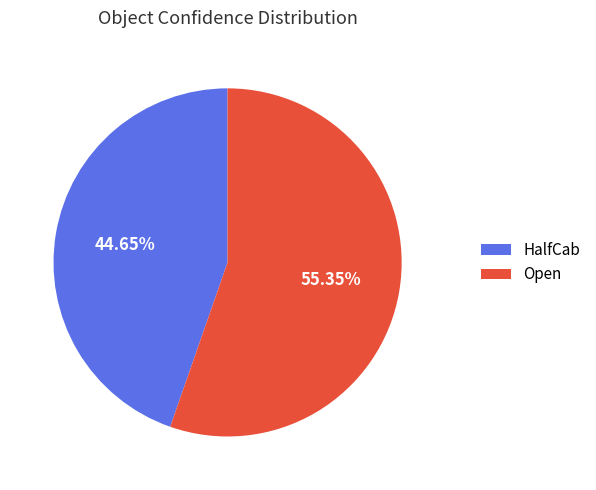

What percentage is the HalfCab slice, to the nearest percent?

45%